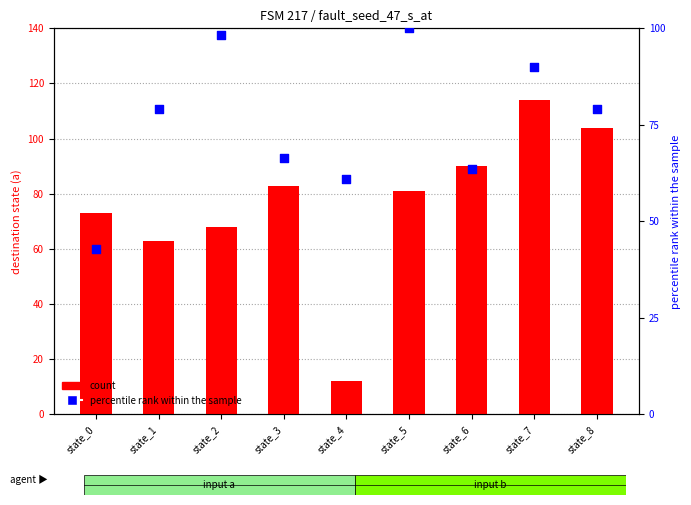

Is the value of percentile rank within the sample at state_3 greater than the value of count at state_3?

No